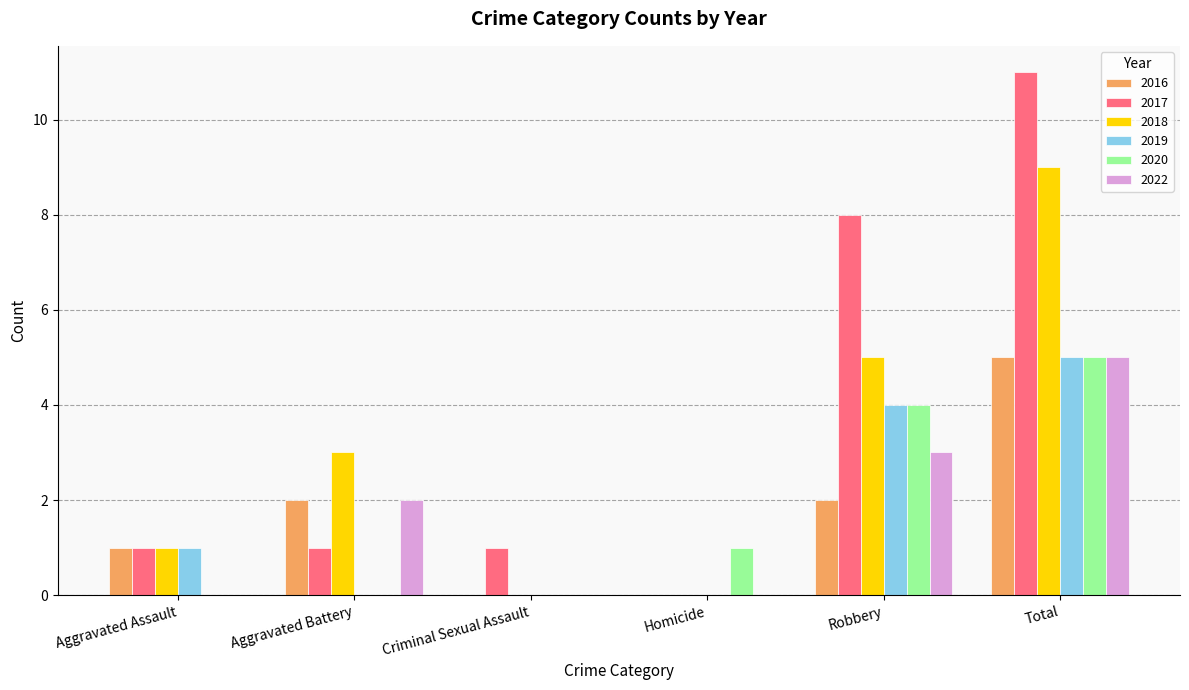

Which series has the largest total across all categories?

2017